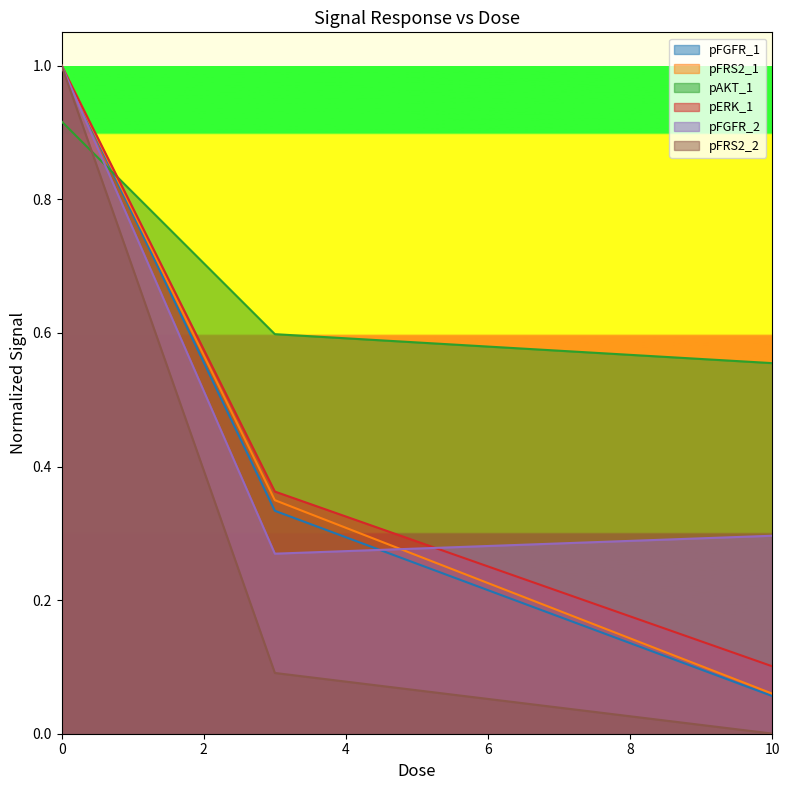

Read the pERK_1 value at 0.

1.0